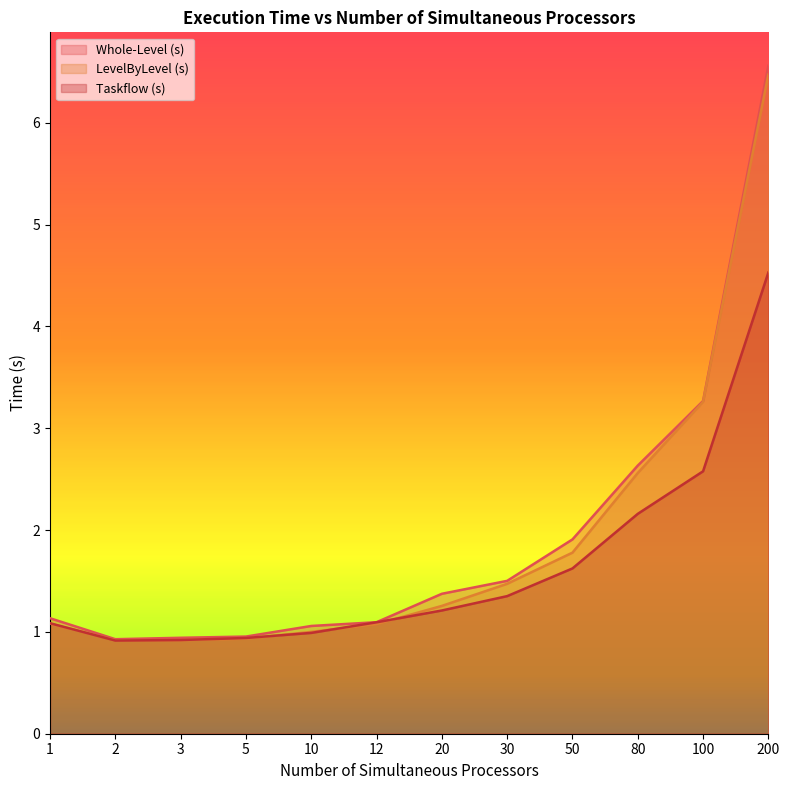

Reading left to right, what are all the values shown in this chart?

Whole-Level (s): 1.1	0.9	0.9	1.0	1.1	1.1	1.4	1.5	1.9	2.6	3.3	6.6
LevelByLevel (s): 1.1	0.9	0.9	0.9	1.0	1.1	1.3	1.5	1.8	2.6	3.3	6.5
Taskflow (s): 1.1	0.9	0.9	0.9	1.0	1.1	1.2	1.4	1.6	2.2	2.6	4.5